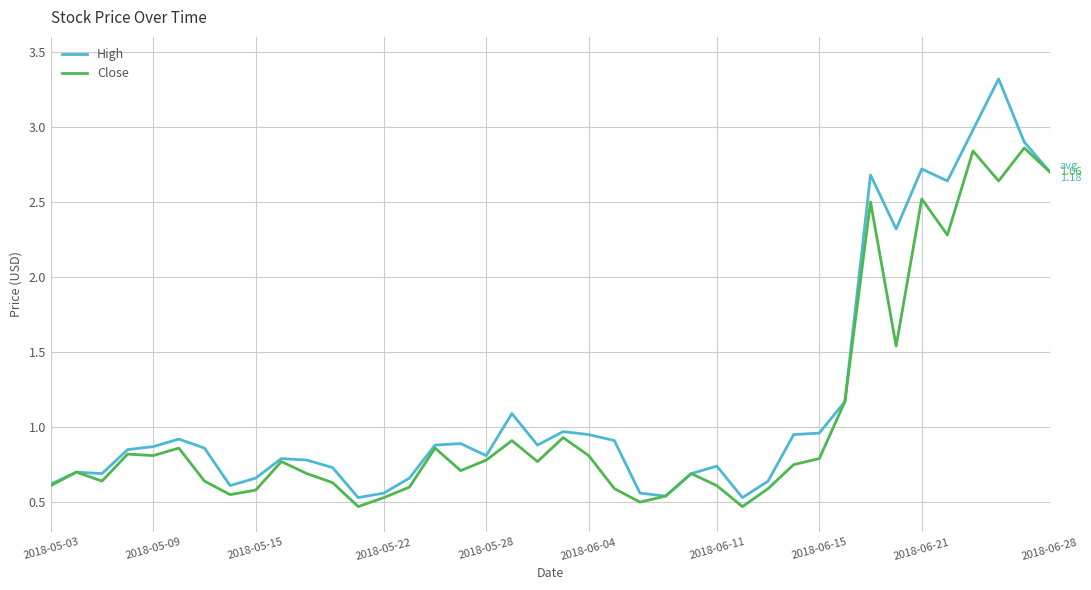

Which series has the largest total across all categories?

High